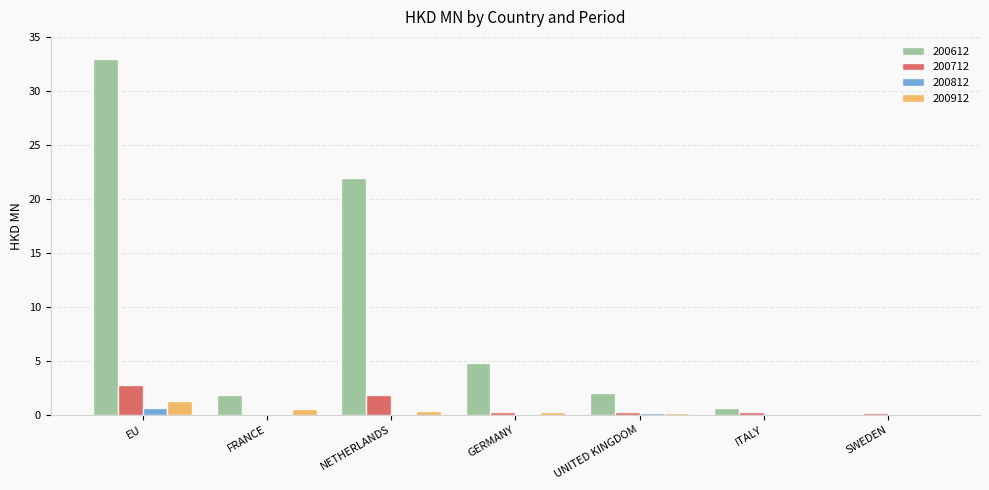

Are the bars horizontal?

No